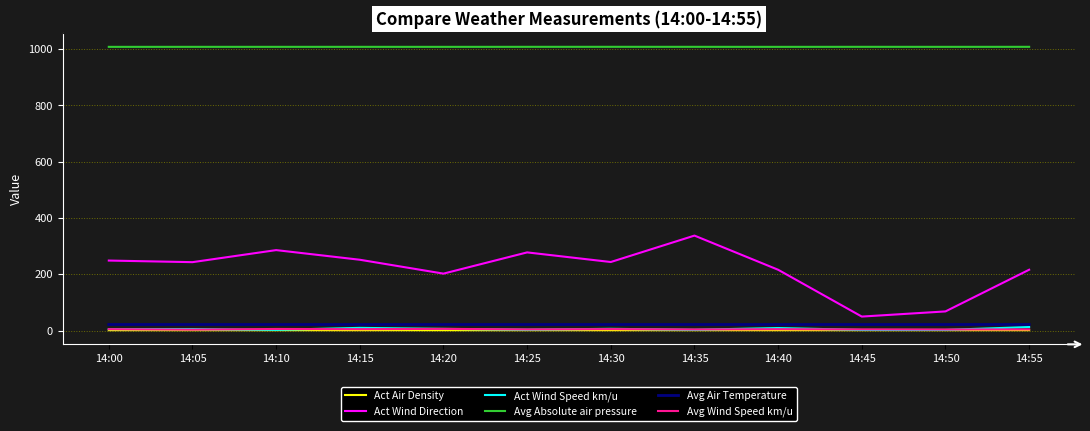

What is the difference between the highest and lowest values at 14:50?

1007.3